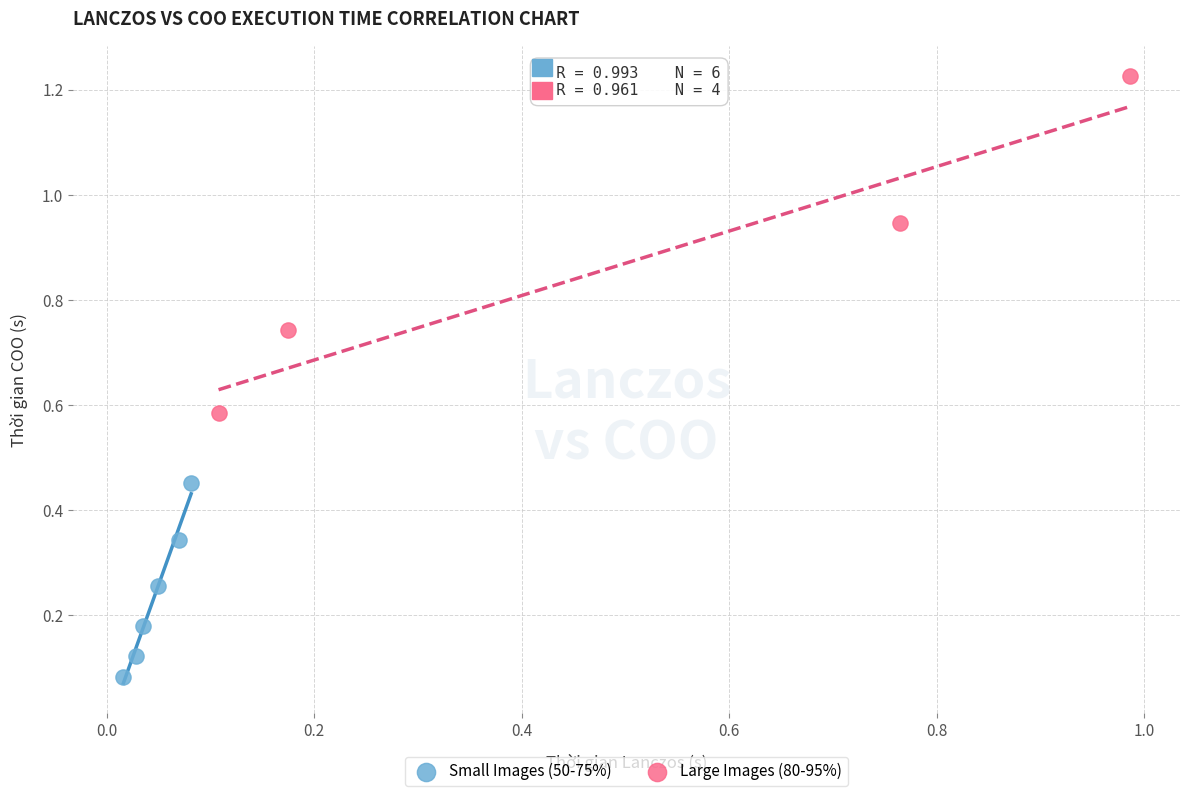

Which series reaches the minimum Y coordinate?

Small Images (50-75%)